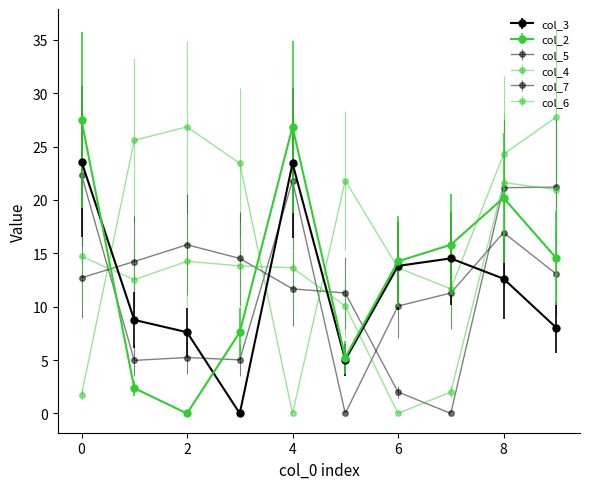

How many values in the col_6 series are below 13?

4